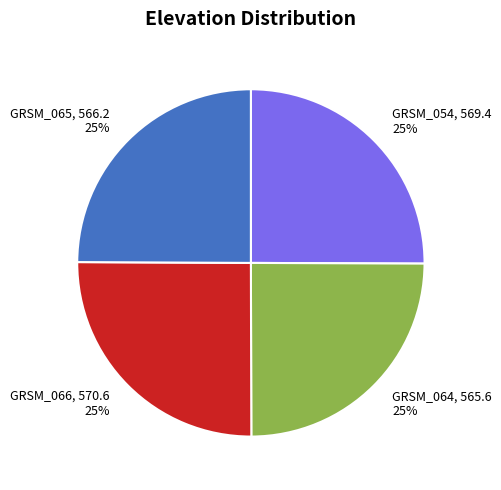

Is there any slice that represents more than half of the pie?

No